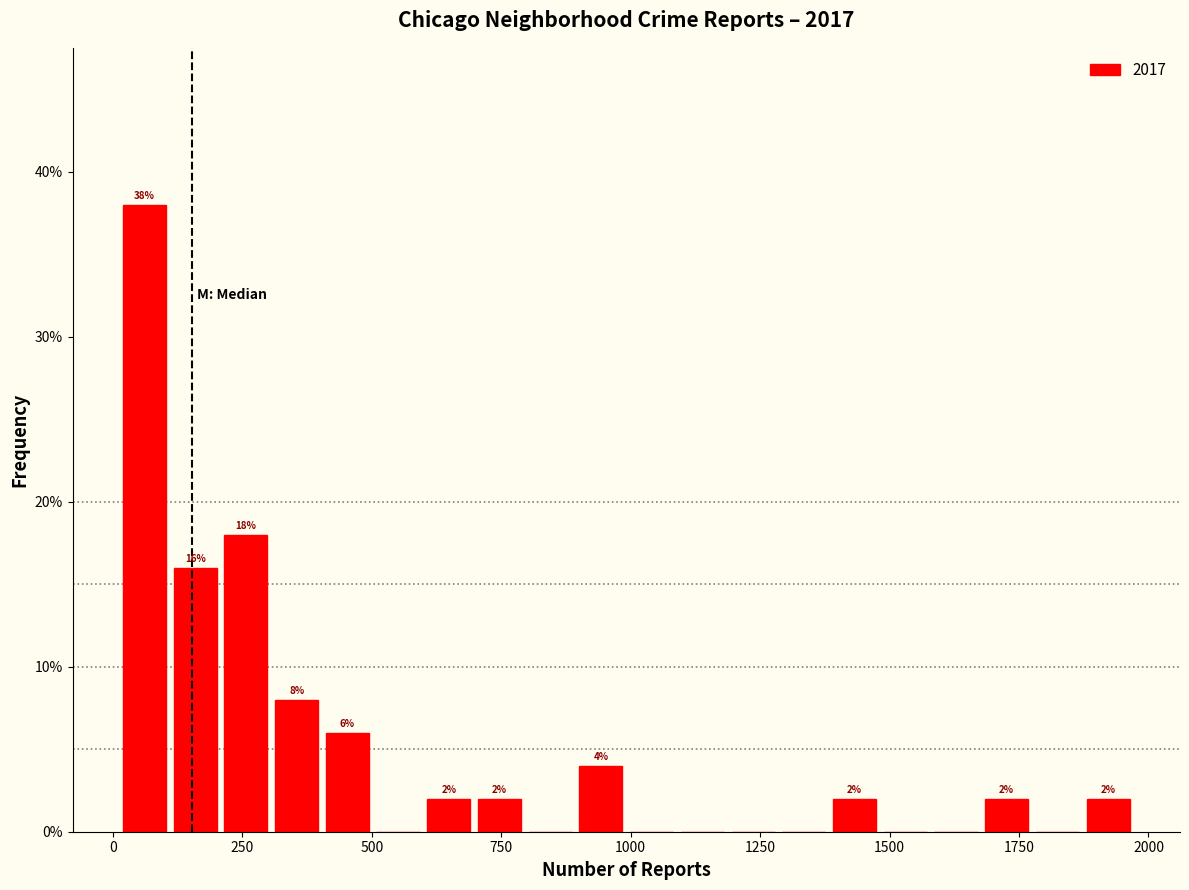

Read against the x-axis, roughly where is the centre of the tallest bar?

50